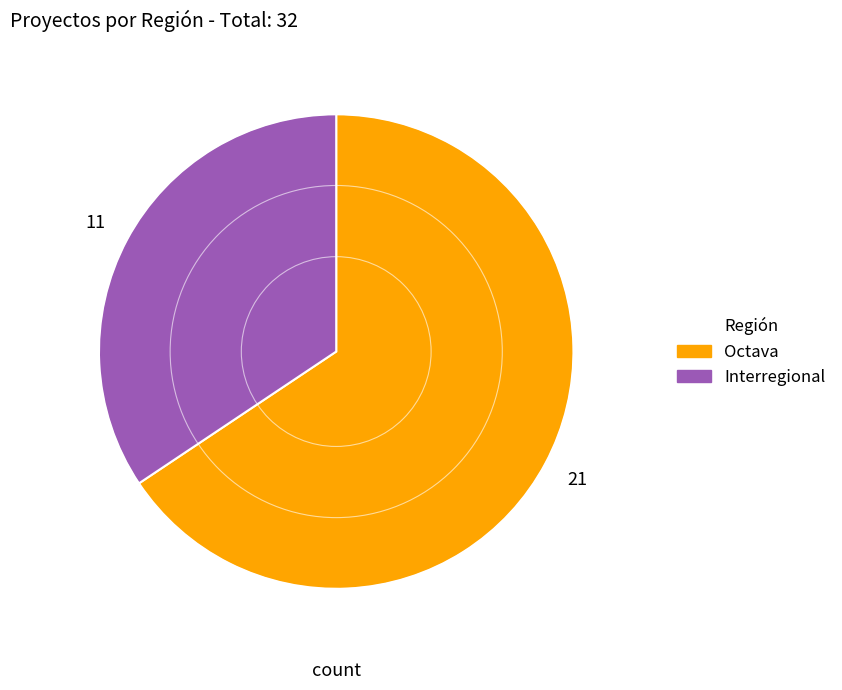

Rank the categories by value from highest to lowest.

Octava, Interregional